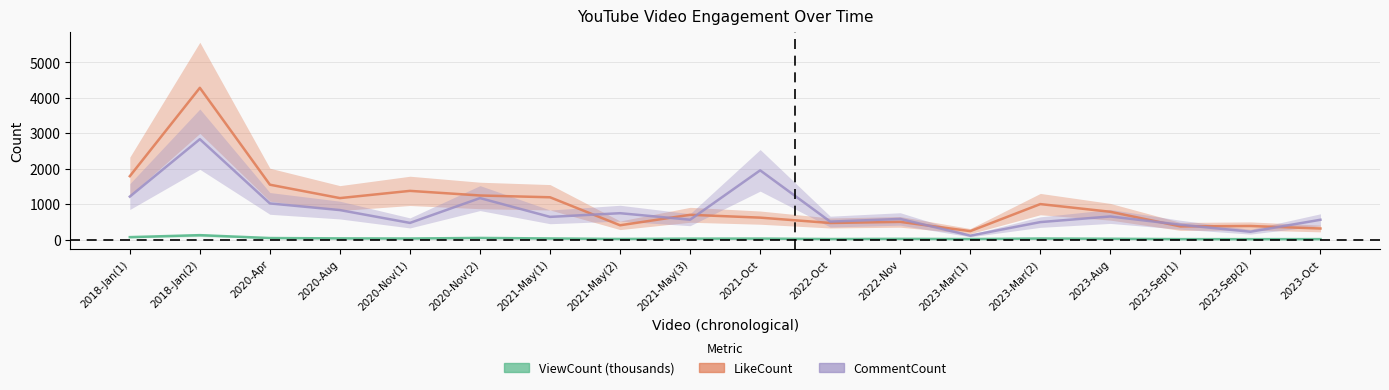

Rank the categories by ViewCount value from highest to lowest.

2018-Jan(2), 2018-Jan(1), 2020-Nov(2), 2020-Apr, 2020-Aug, 2021-May(1), 2020-Nov(1), 2023-Mar(2), 2021-Oct, 2021-May(3), 2023-Aug, 2022-Nov, 2021-May(2), 2022-Oct, 2023-Mar(1), 2023-Sep(1), 2023-Oct, 2023-Sep(2)